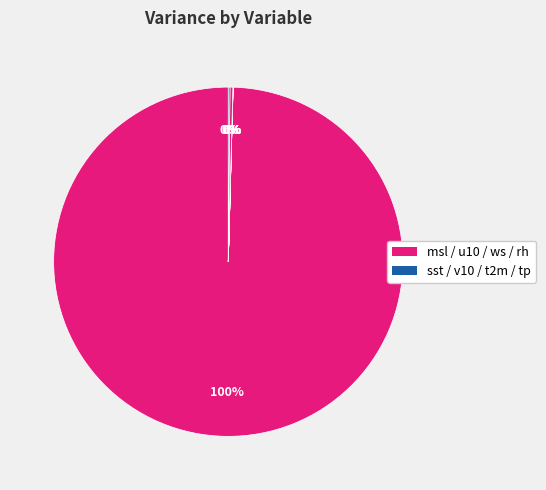

Which slice is the smallest?

sst